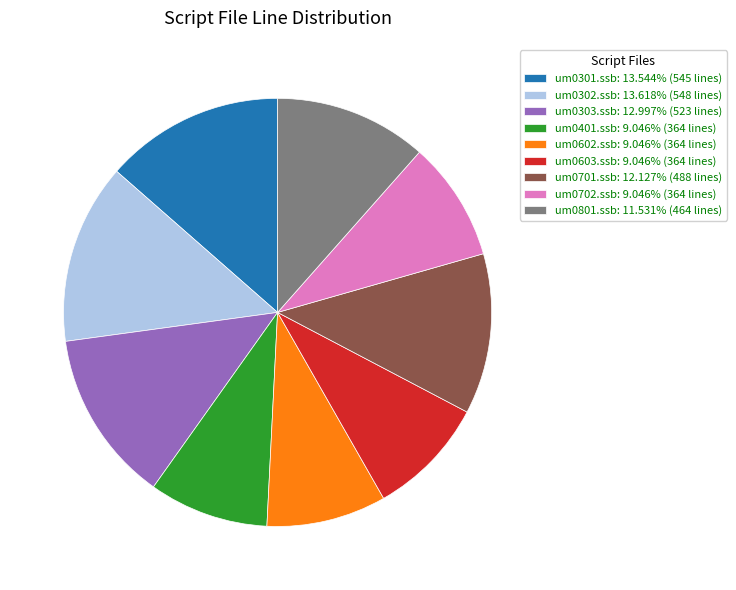

Combined, do um0602.ssb: 9.046% (364 lines) and um0401.ssb: 9.046% (364 lines) account for over 50%?

No